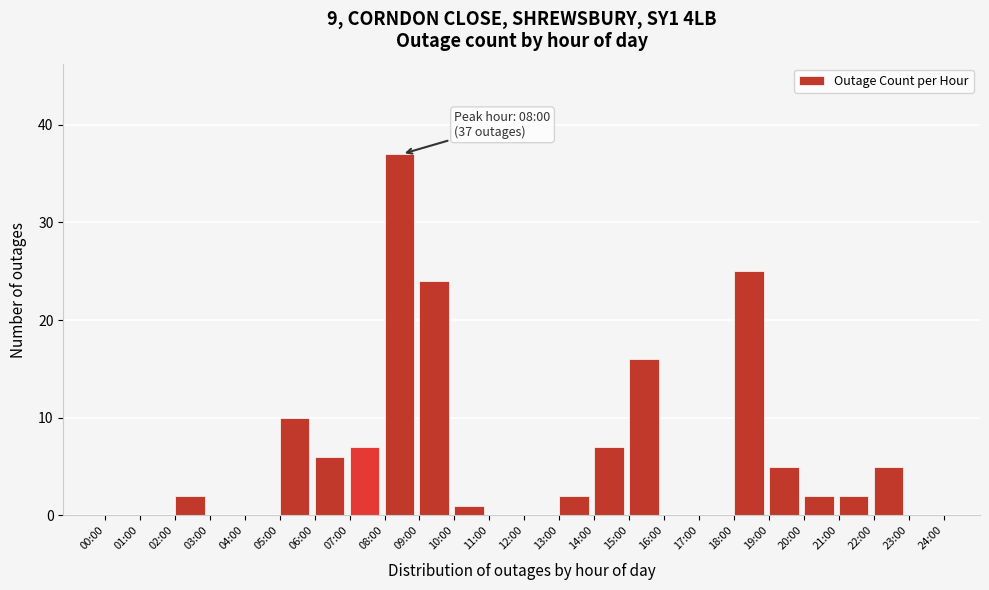

Reading right to left, what are all the values shown in this chart?

23:00=0	22:00=5	21:00=2	20:00=2	19:00=5	18:00=25	17:00=0	16:00=0	15:00=16	14:00=7	13:00=2	12:00=0	11:00=0	10:00=1	09:00=24	08:00=37	07:00=7	06:00=6	05:00=10	04:00=0	03:00=0	02:00=2	01:00=0	00:00=0